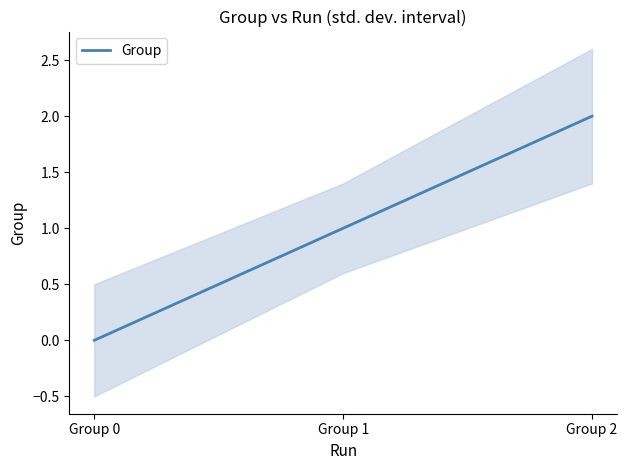

Reading left to right, list all the values displayed in this chart.

Group 0=0	Group 1=1	Group 2=2